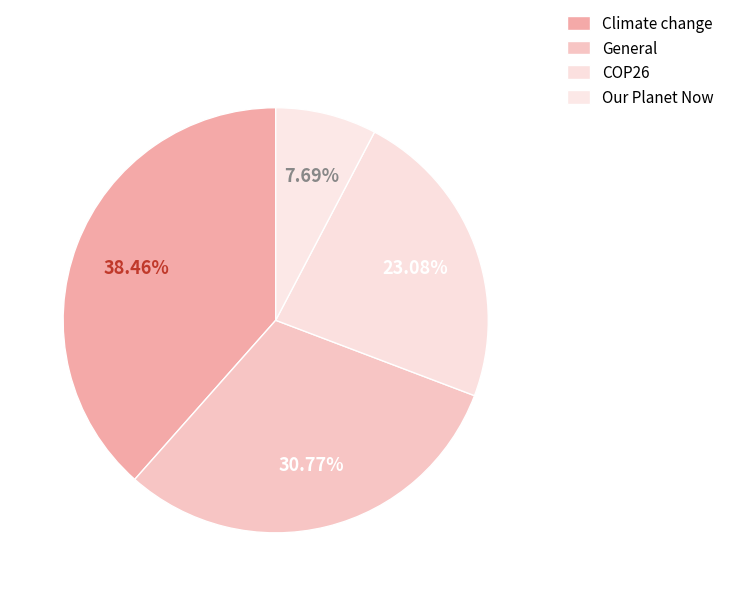

Which slice is the smallest?

Our Planet Now